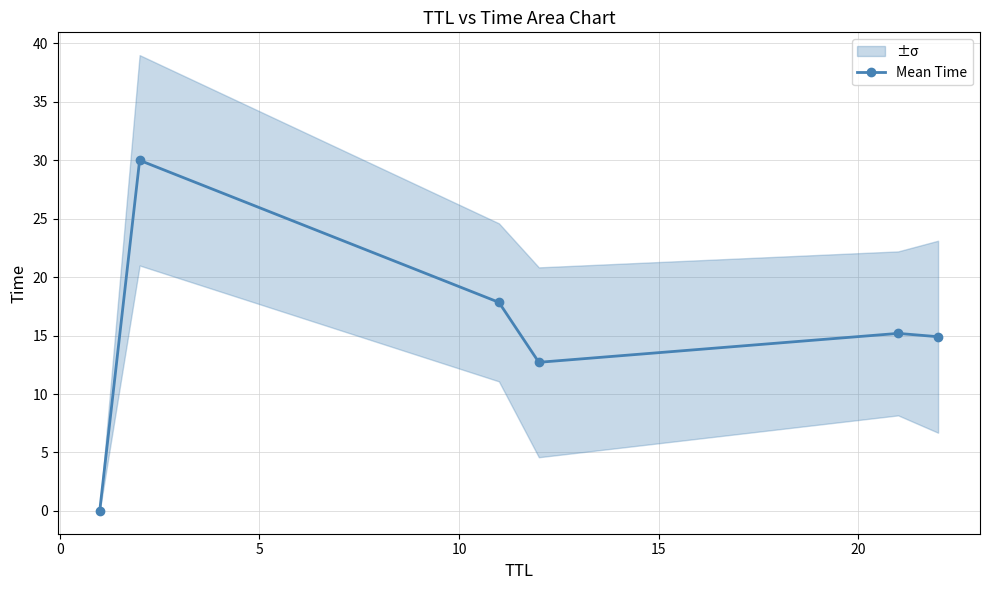

What is the value of the Mean Time point at the 4th from the left?

12.7